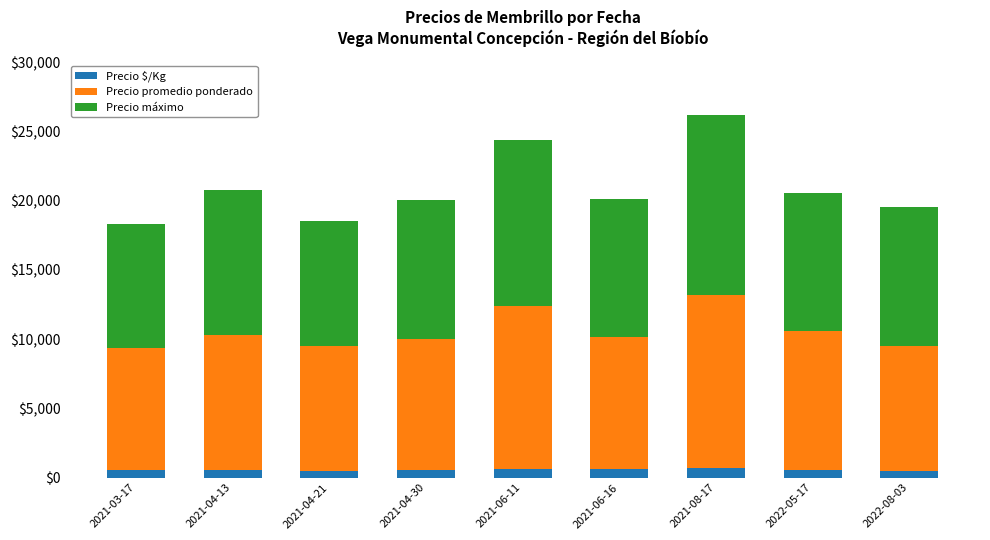

What is the highest value of the Precio $/Kg series?

694